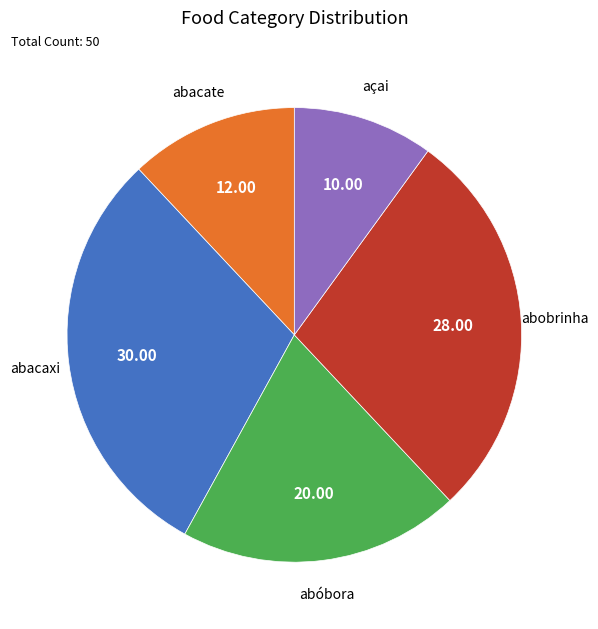

Does any single category account for the majority?

No